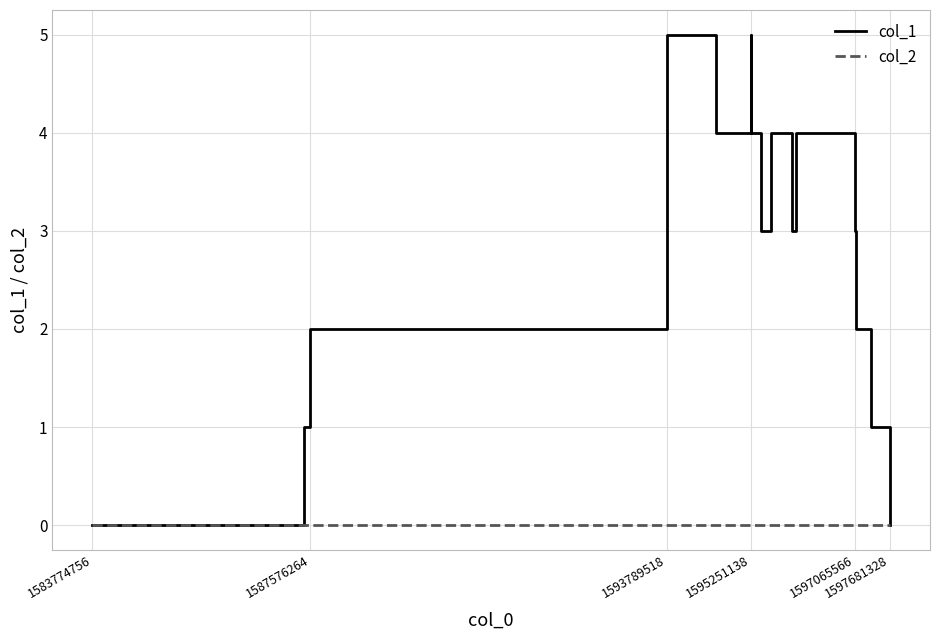

What are all the series names shown in the legend?

col_1, col_2